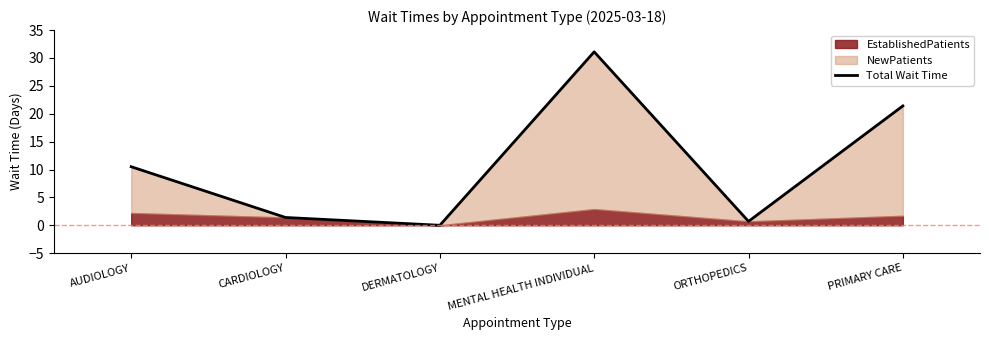

What position from the left is CARDIOLOGY?

2